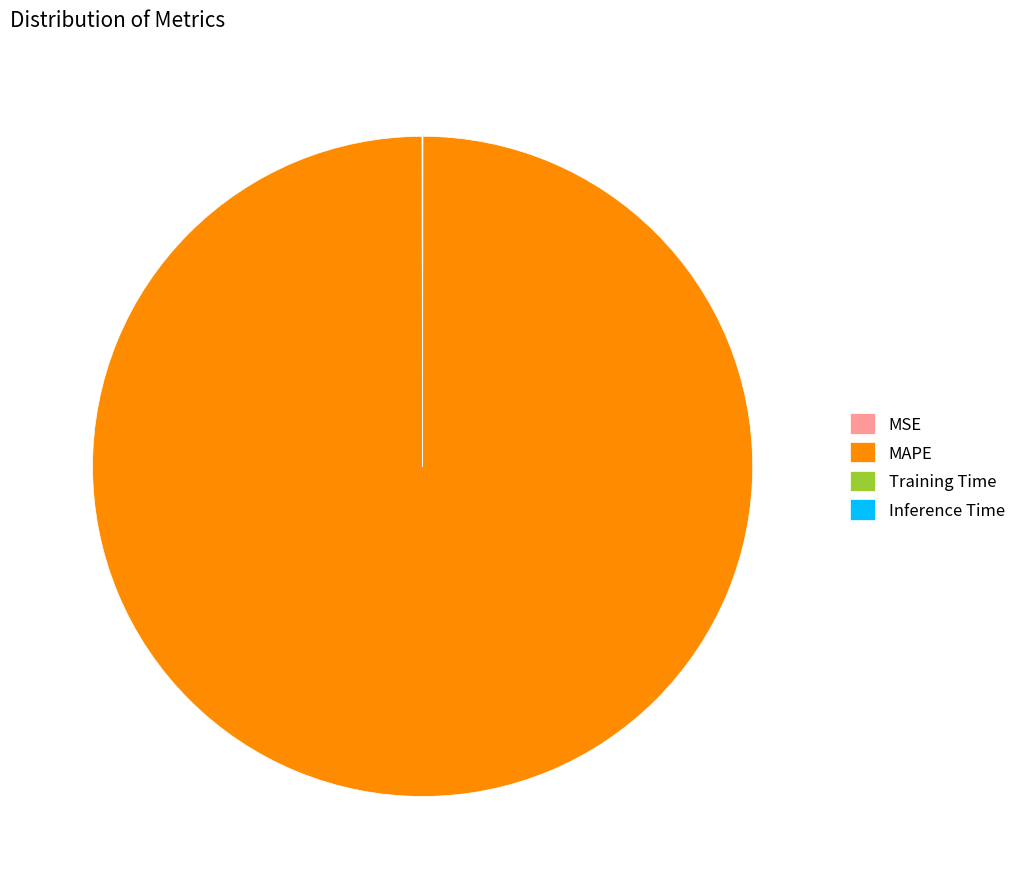

True or false: MAPE accounts for 100% of the total.

True